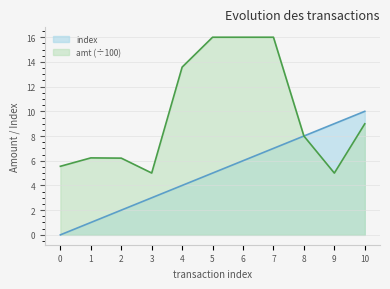

What is the sum of all amt values?

106.6